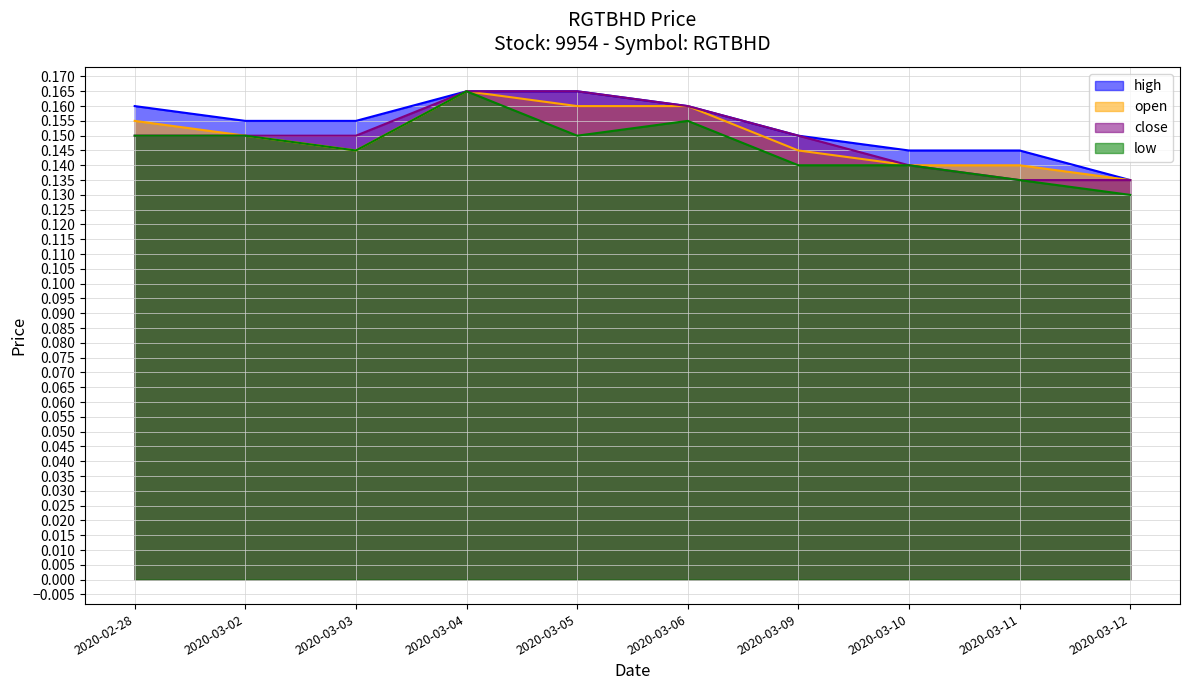

Count the close values in the range 0 to 1.

10